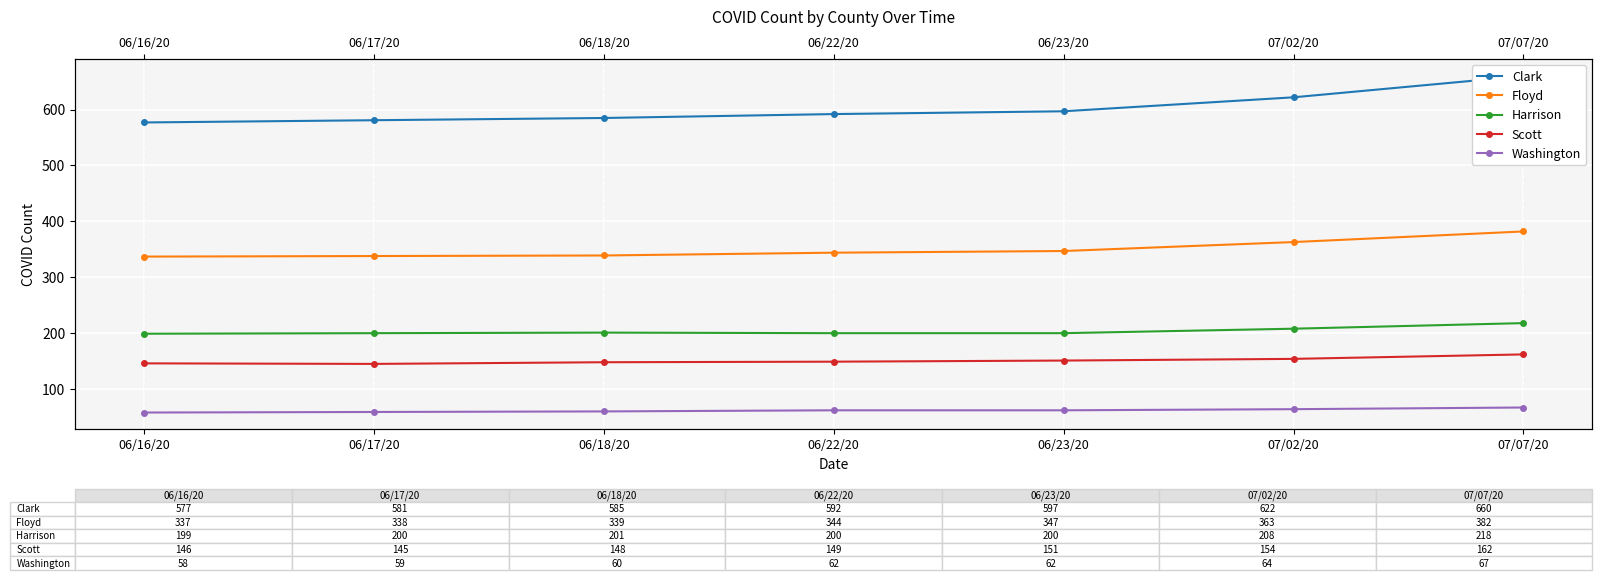

What is the greatest value displayed?

660